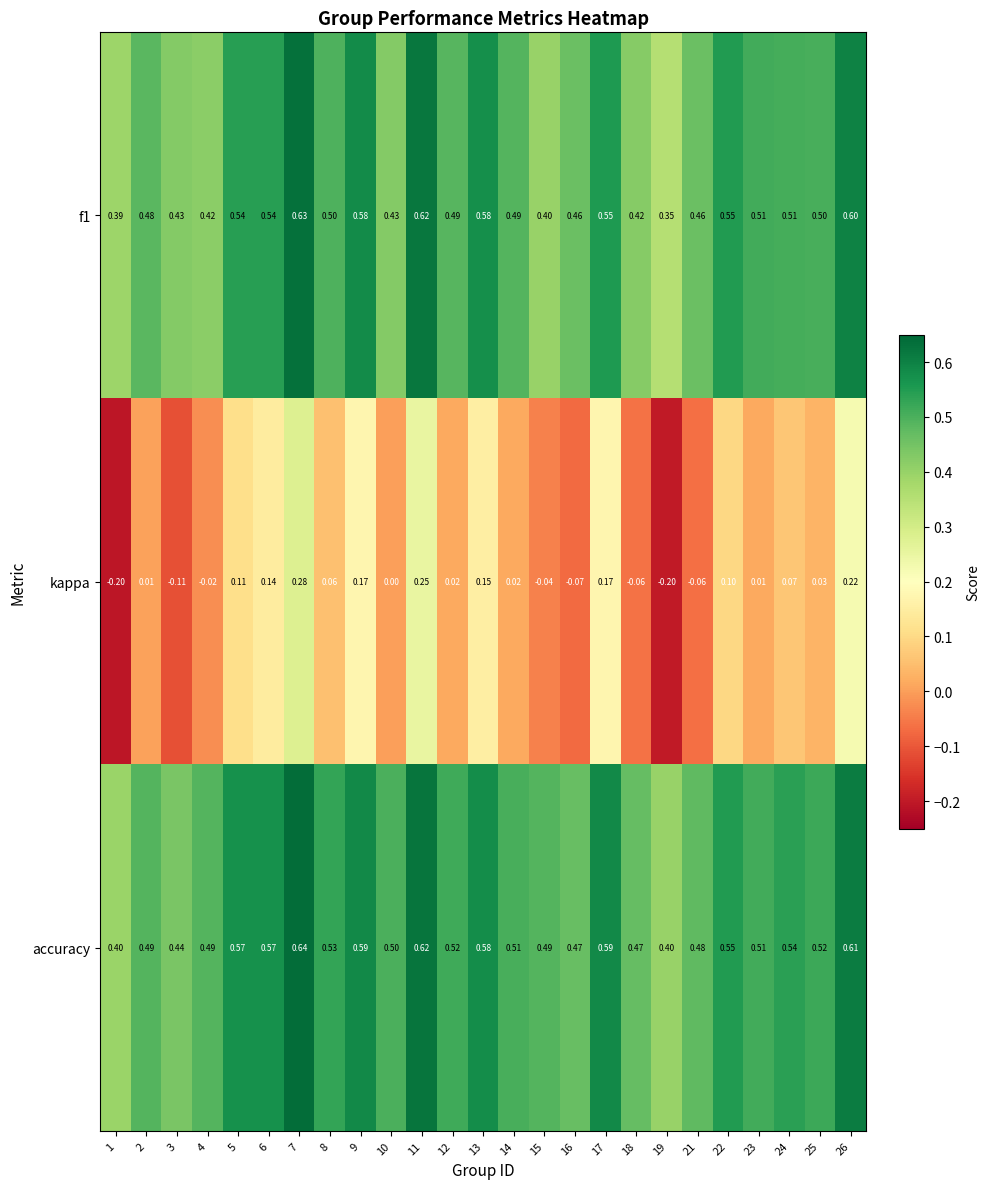

Between 11 and 12, which series saw the biggest shift?

kappa